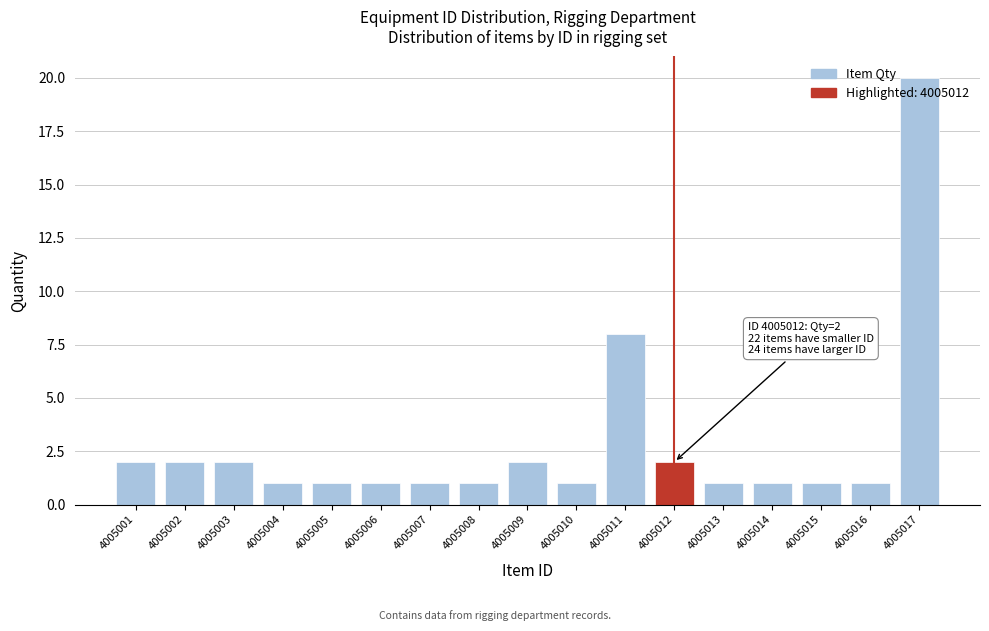

What is the value of the 13th bar from the left?

1